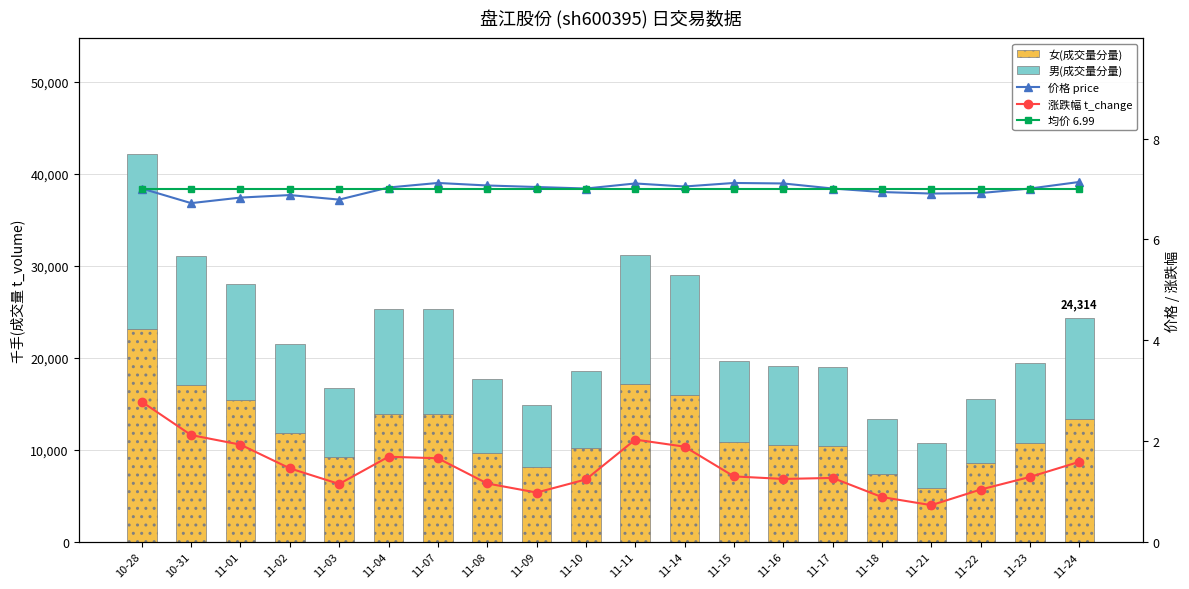

What is the total value across all series at 11-18?

13391.8